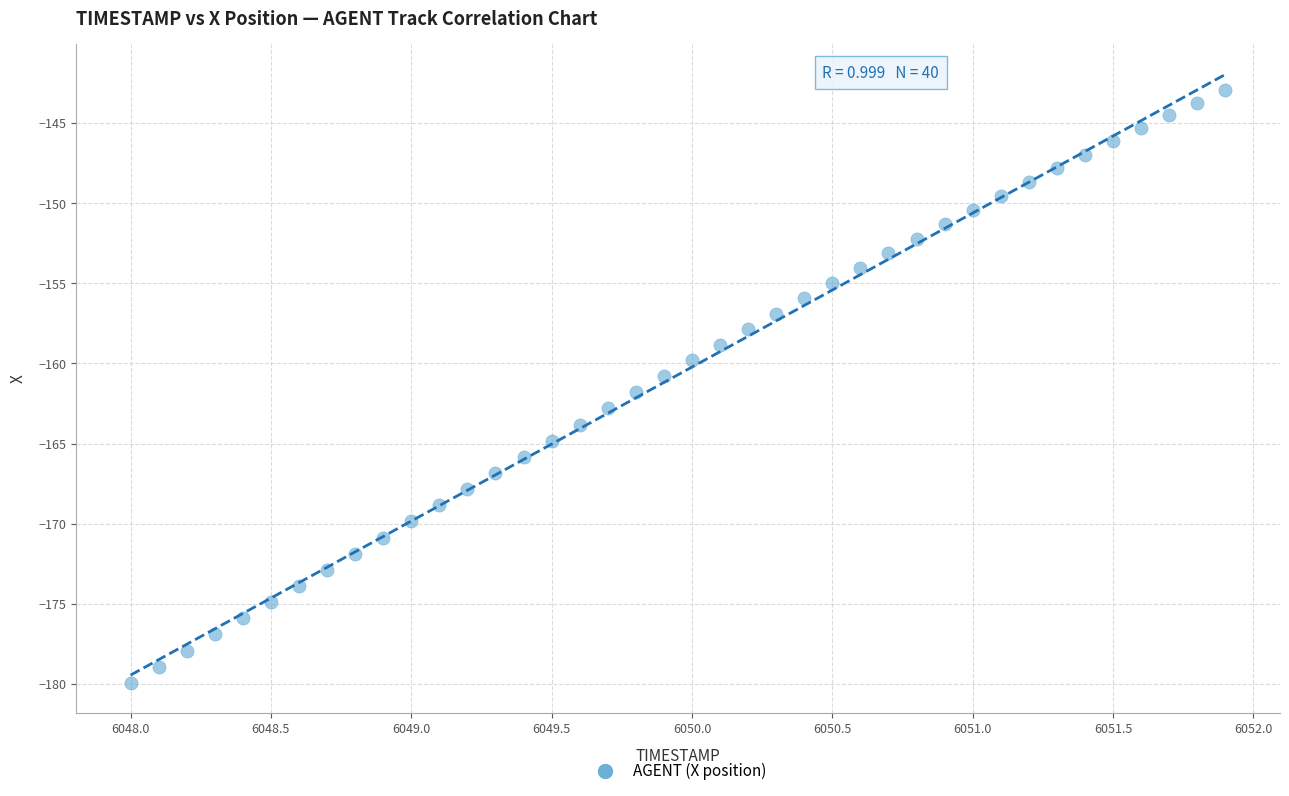

What is the range of X values (max minus min)?

3.9